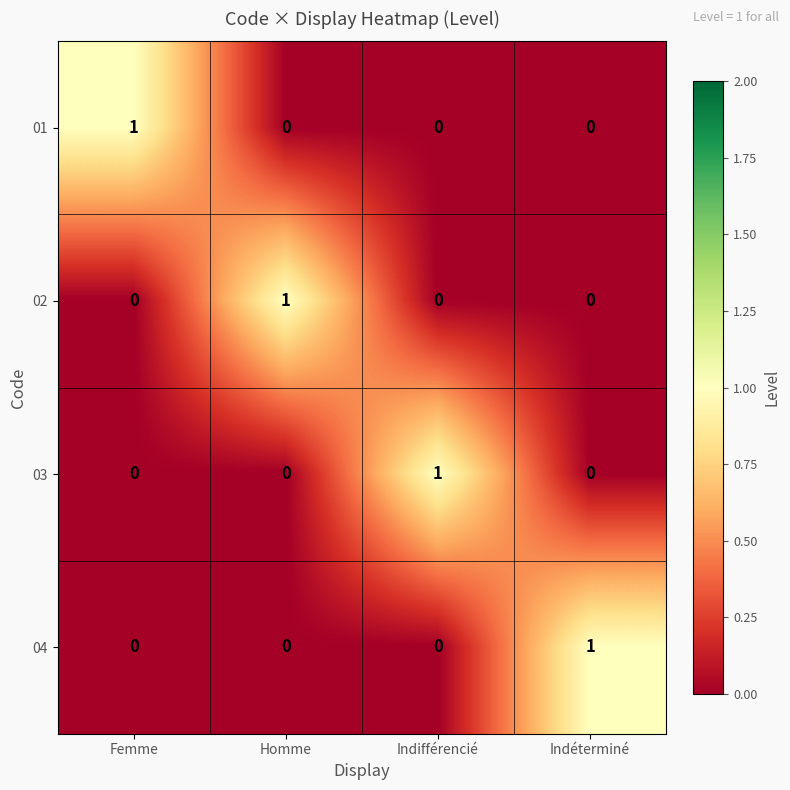

Is it true that 04 equals 0 at Indifférencié?

True